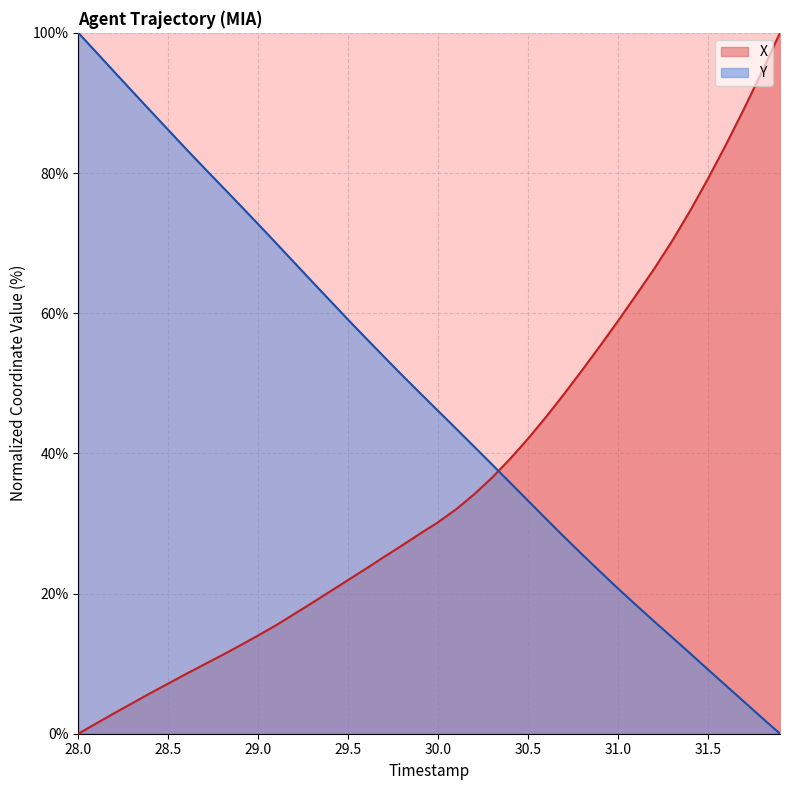

Between 31.6 and 30.4, which is larger?

31.6